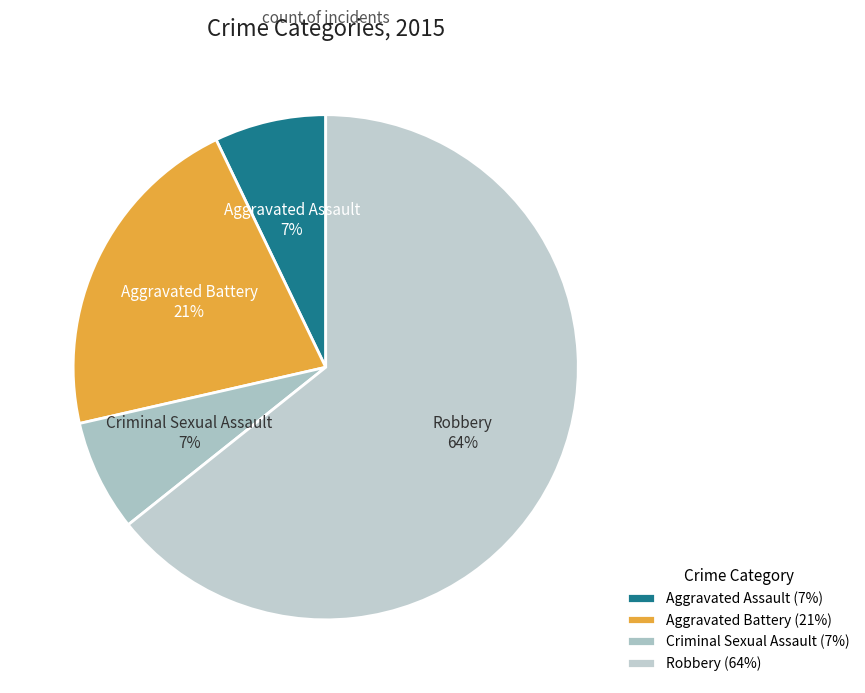

Between Aggravated Assault and Robbery, which is larger?

Robbery